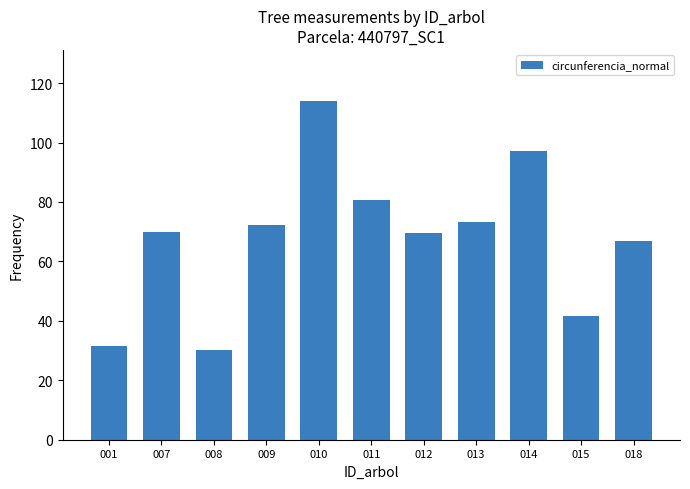

What is the sum of the values at 007 and 001?

101.3